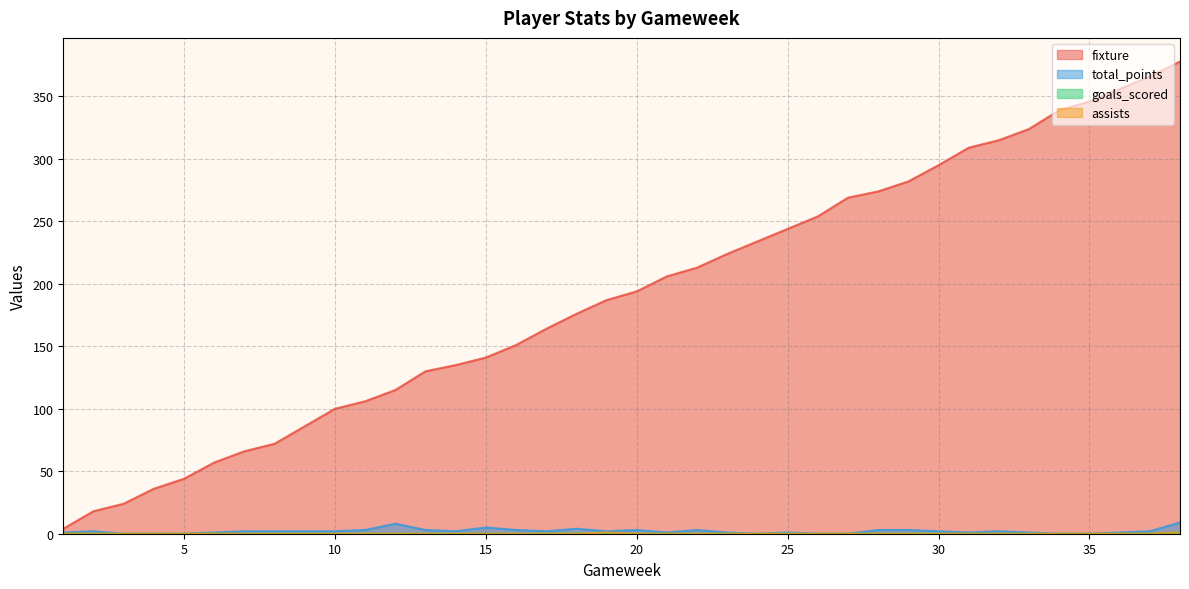

How many positive values does the goals_scored series have?

1